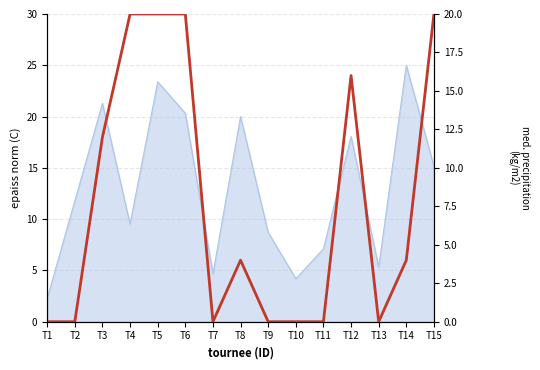

What is the sum of all values?

116